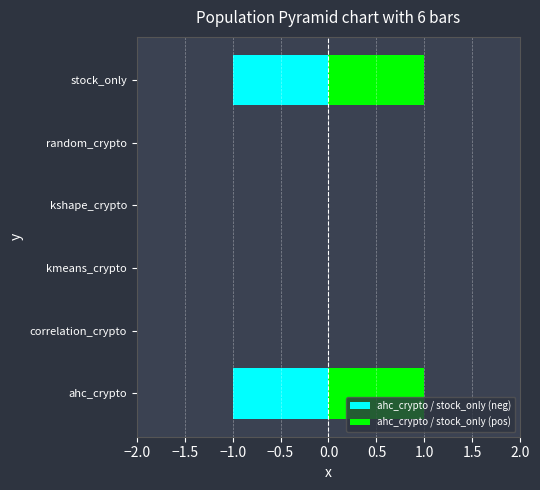

At how many categories does at least one series exceed 0?

2